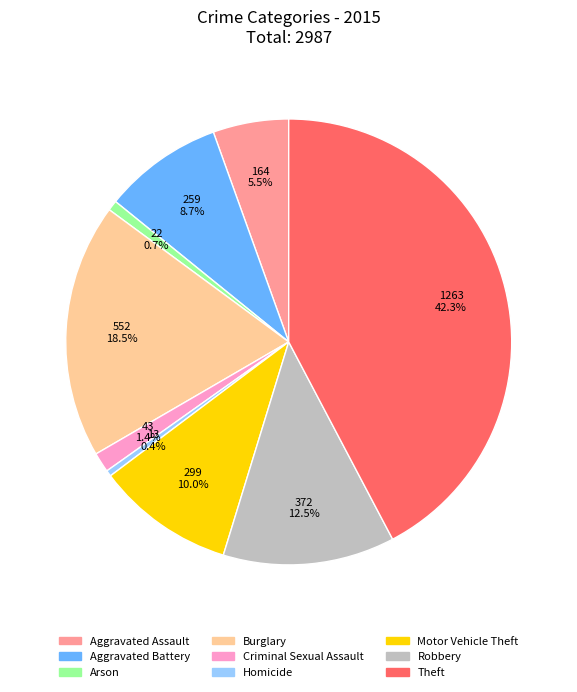

True or false: Aggravated Battery accounts for 2% of the total.

False